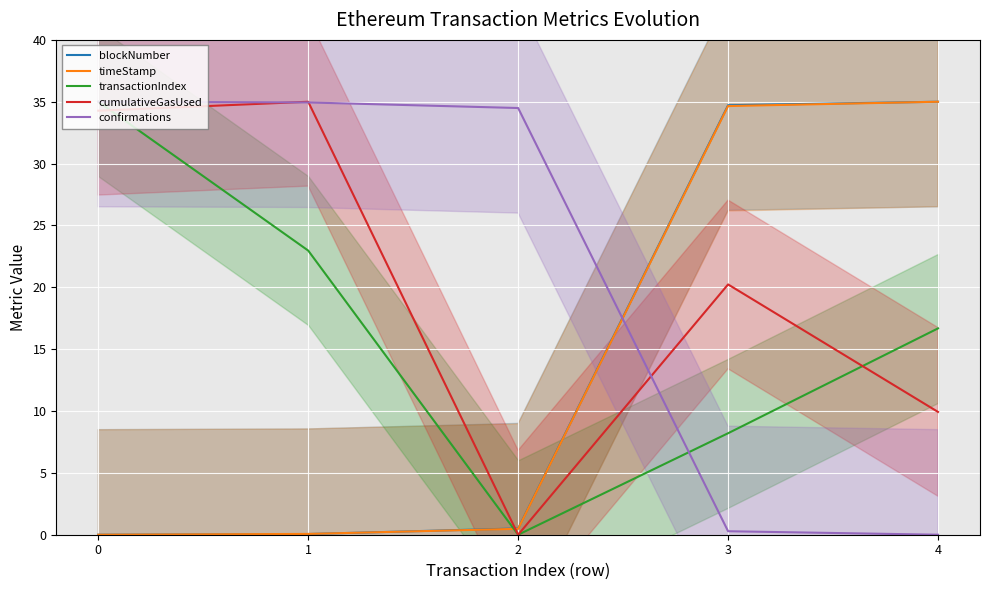

What is the maximum value for cumulativeGasUsed?

35.0